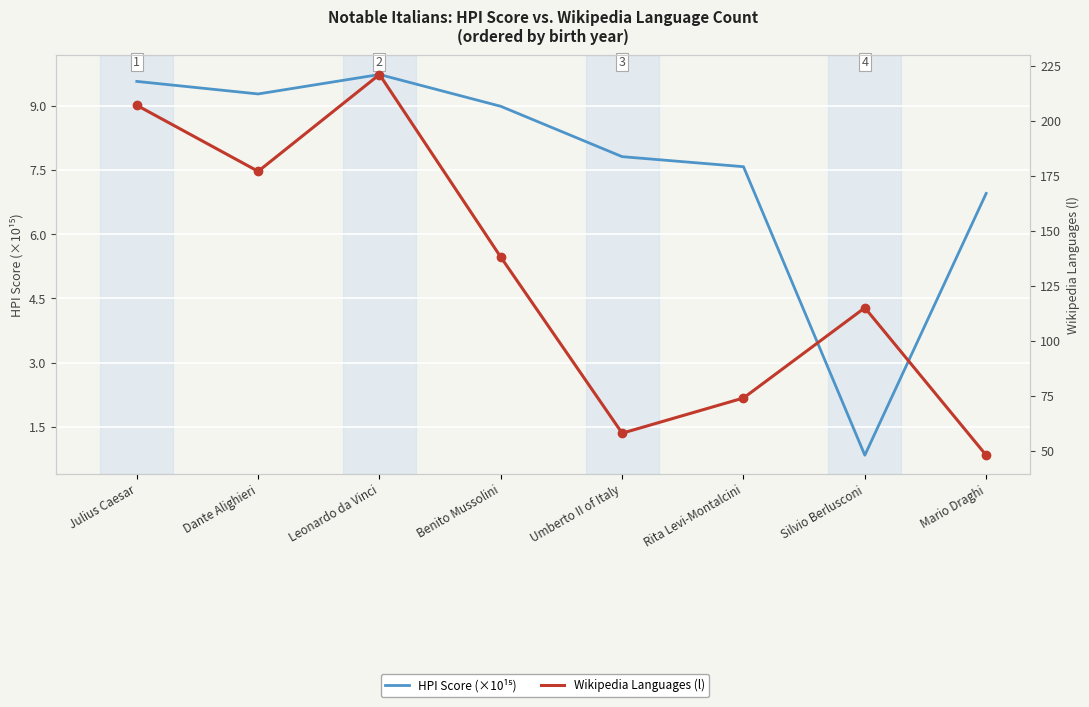

How many categories are shown in the chart?

8